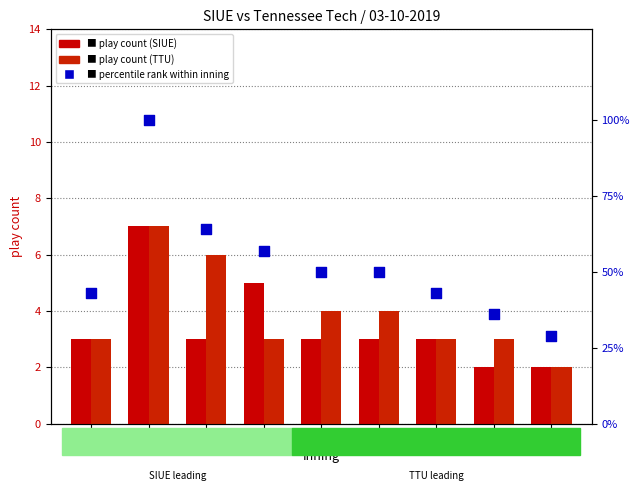

Which series has the largest total across all categories?

percentile rank within inning